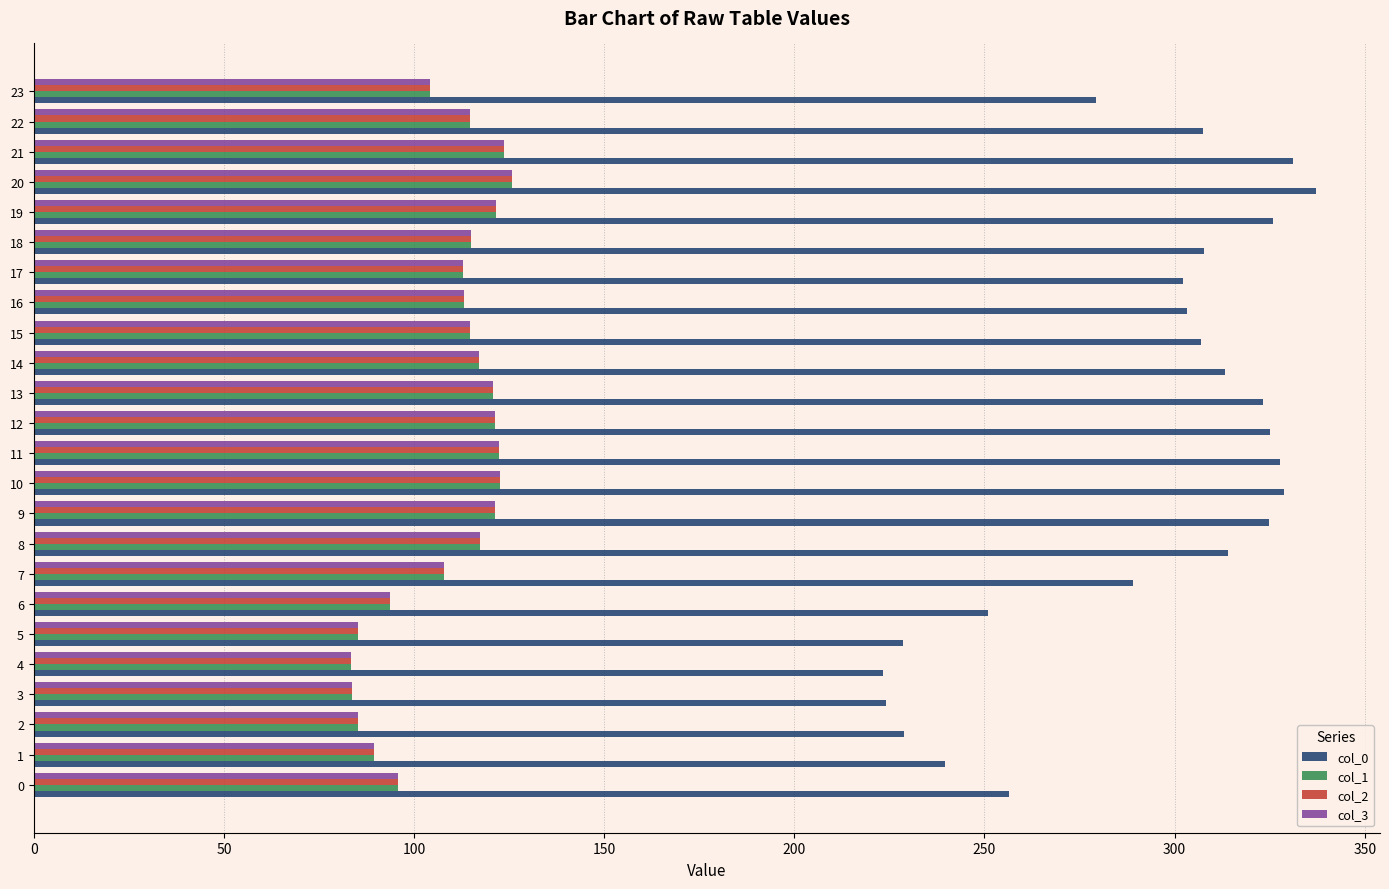

Which series changed the most between 4 and 8?

col_0